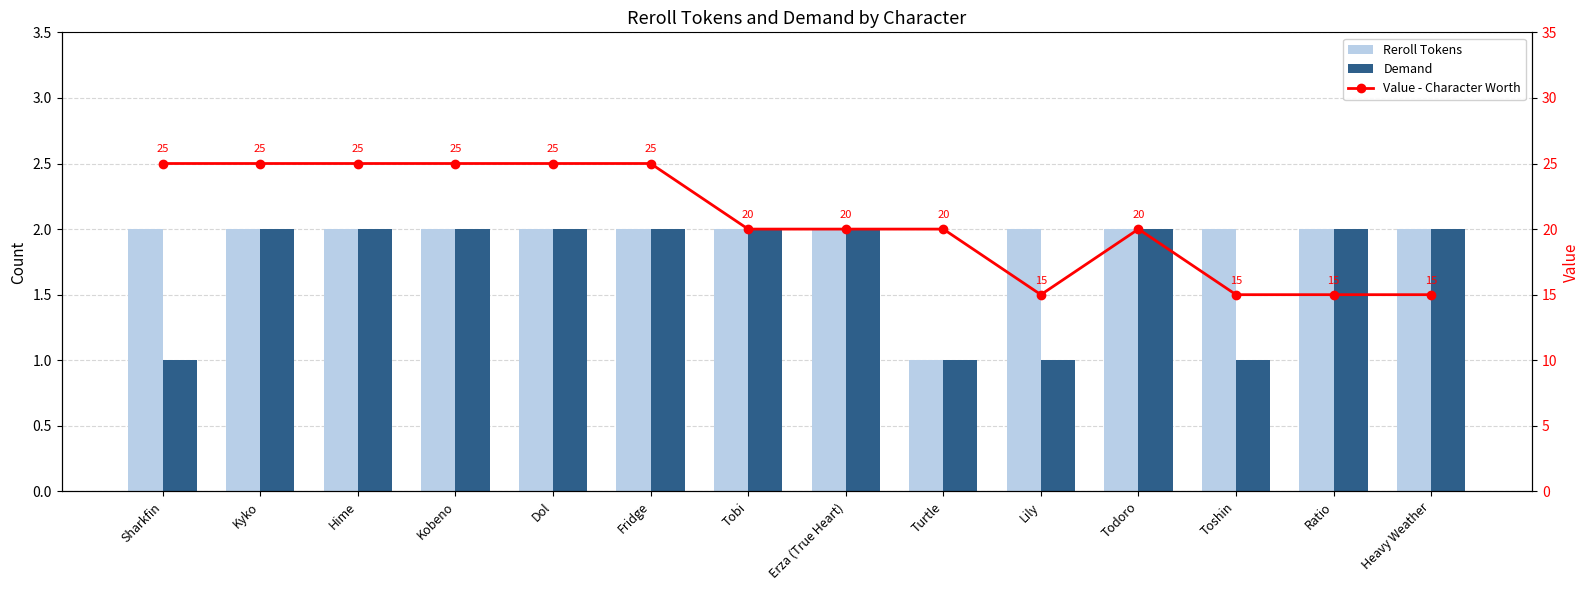

What is the sum of the Value - Character Worth values at Tobi and Kobeno?

45